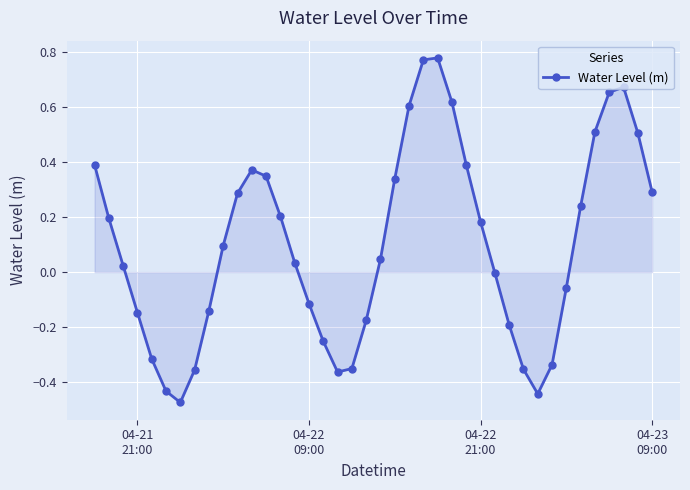

How many interior local valleys (lower than both neighbors) does the data have?

3